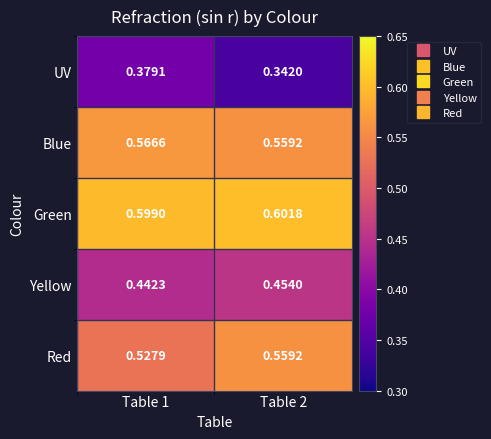

Which series has the largest total across all categories?

Green